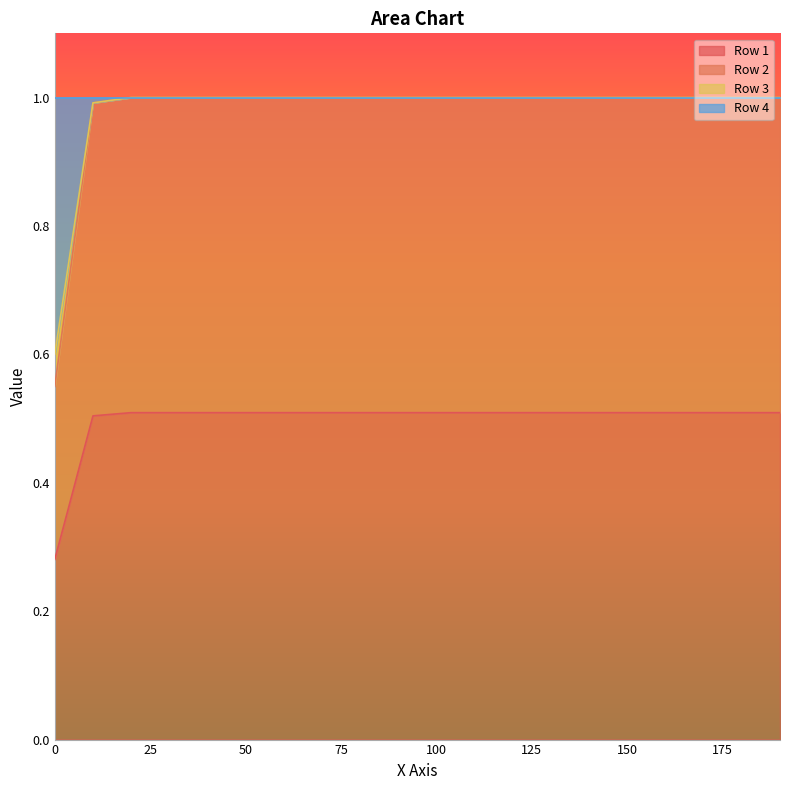

What is the value of the Row 1 point at the 18th from the left?

0.5